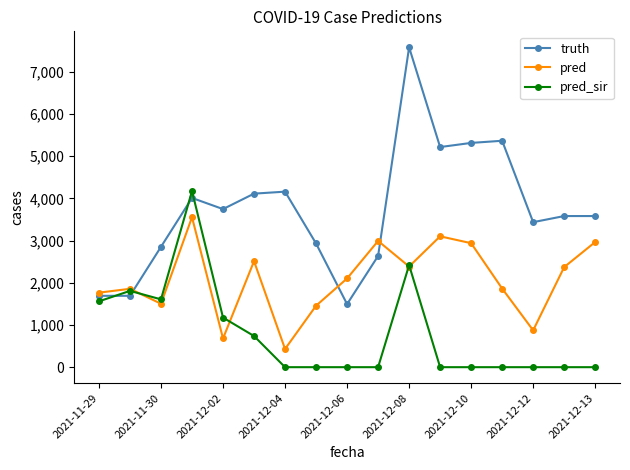

Which series has the largest total across all categories?

truth